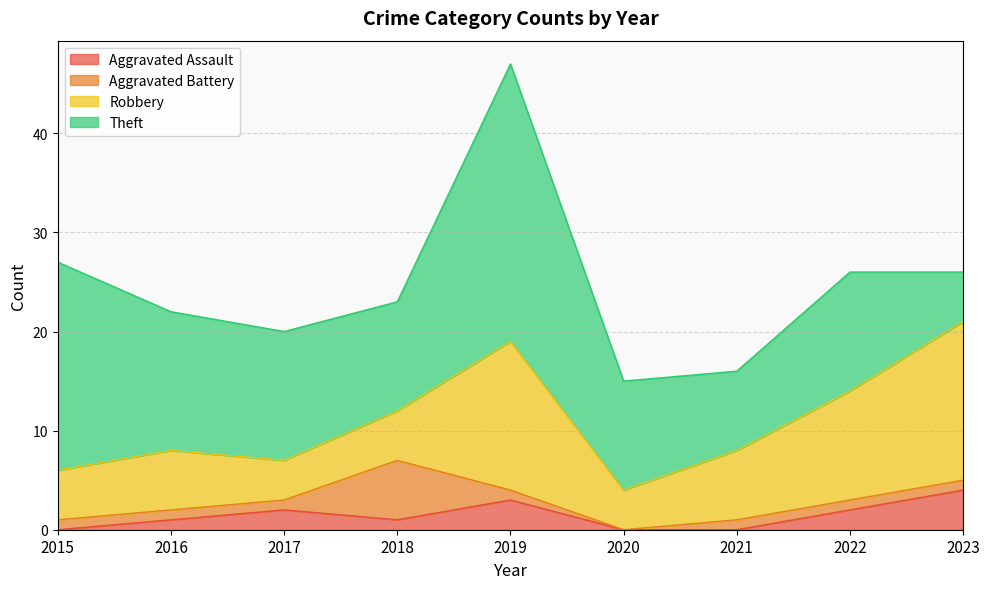

How many lines are shown in the chart?

4